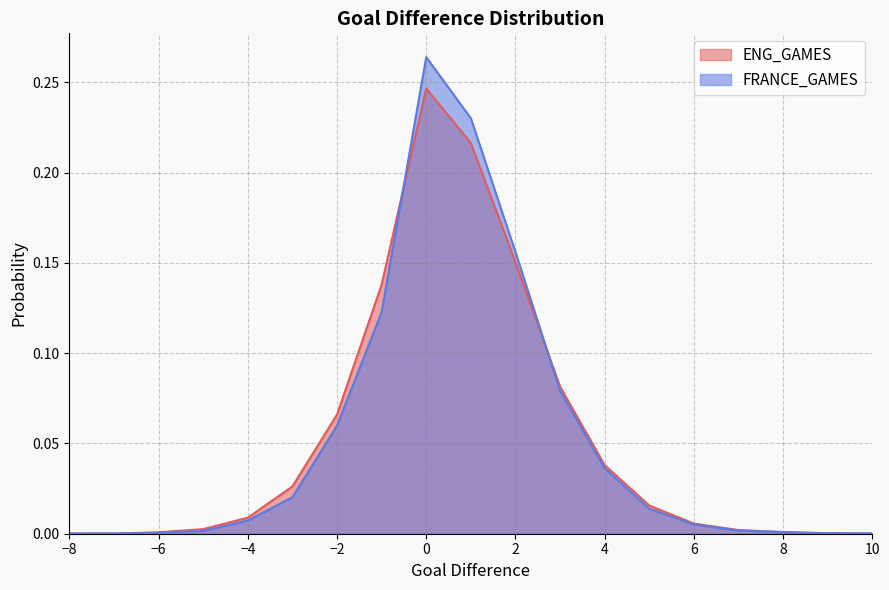

What is the difference between the FRANCE_GAMES values at -8 and 2?

0.2